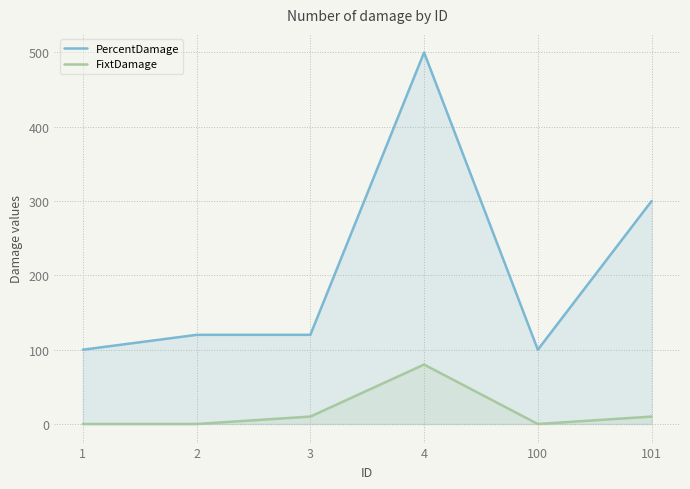

List the series in order of their peak value, highest first.

PercentDamage, FixtDamage